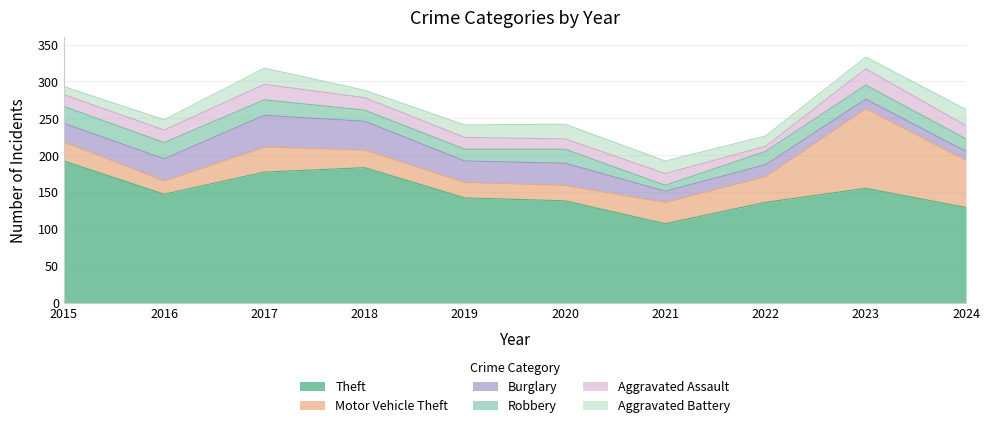

What is the value of the Aggravated Battery point at the 3rd from the left?

22